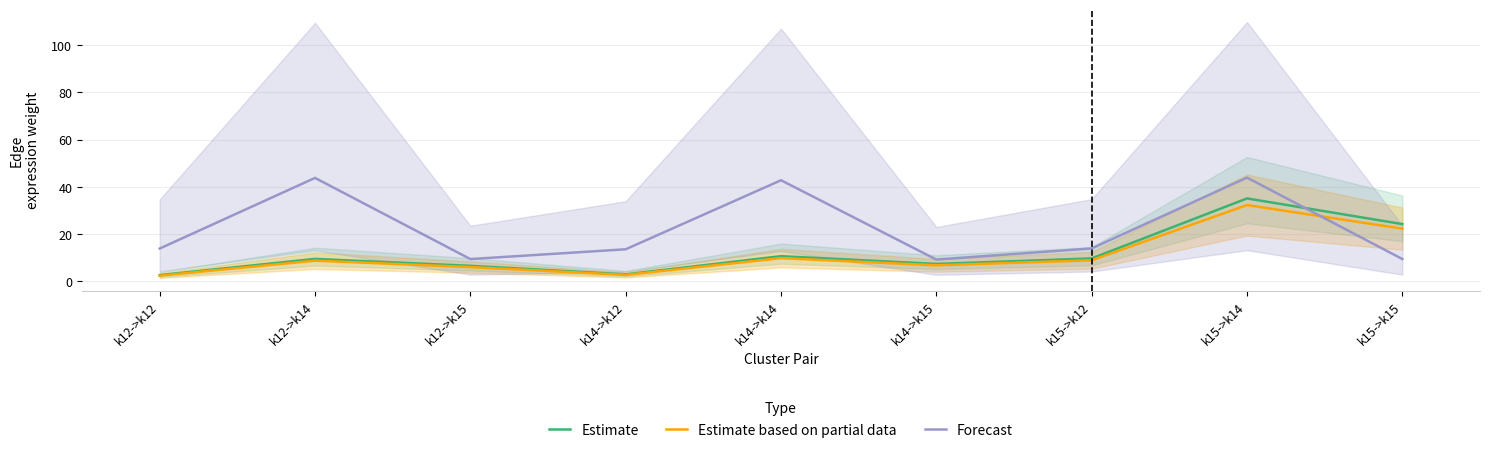

How many interior local valleys does the Forecast series have?

2